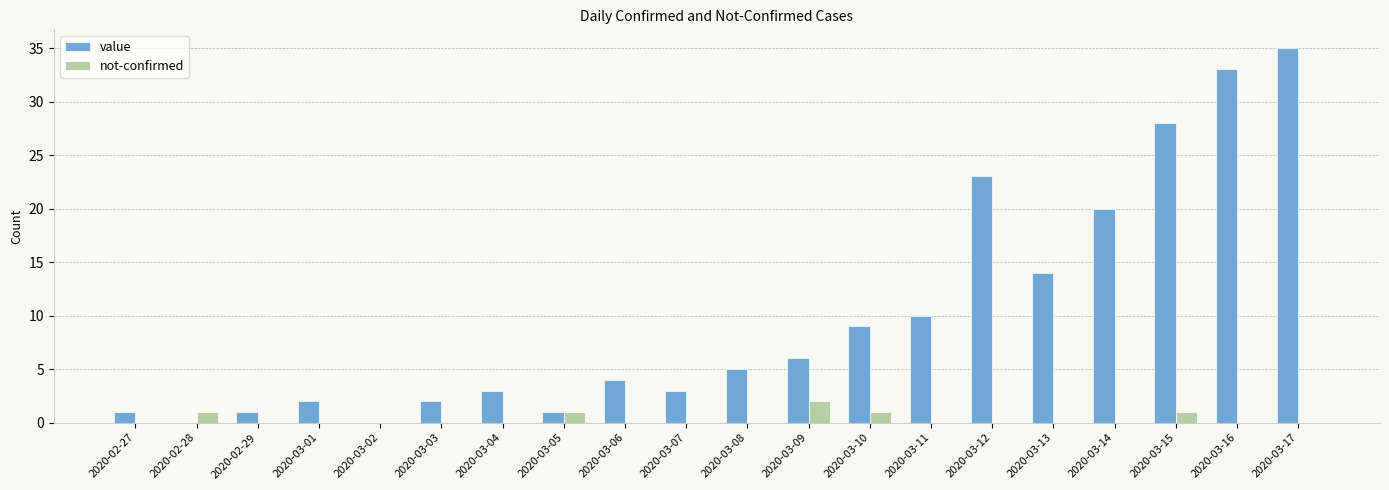

Are the bars grouped side by side (vs. stacked)?

Yes